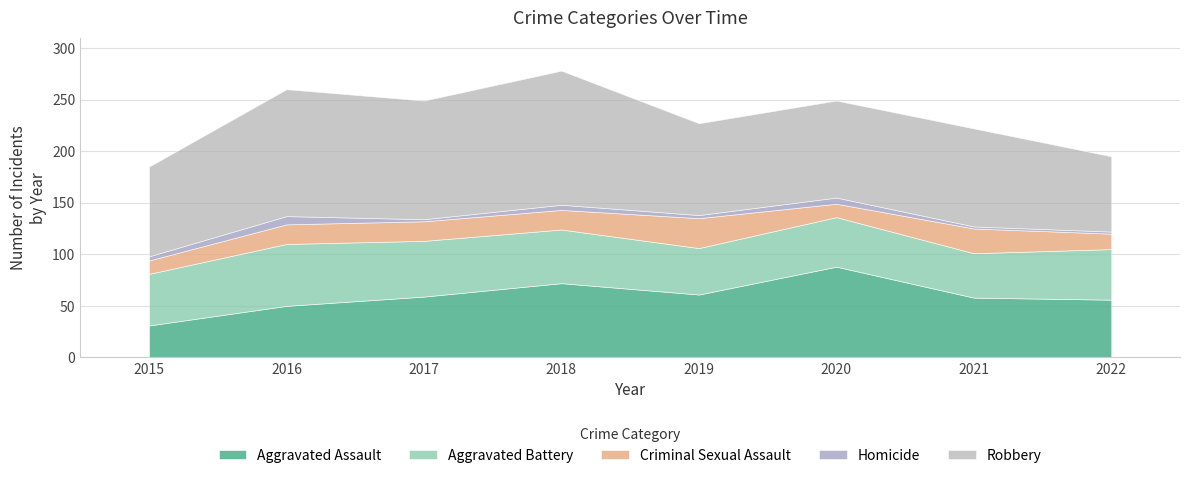

Does the chart have visible grid lines?

Yes